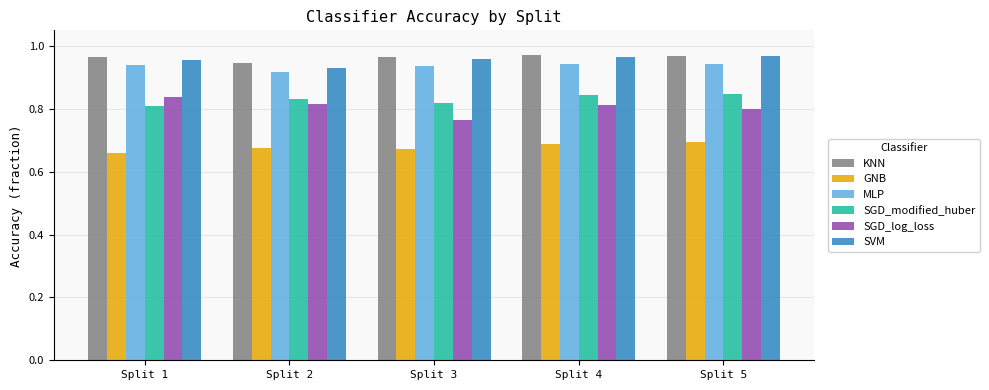

How many SGD_log_loss values are between 0 and 1?

5